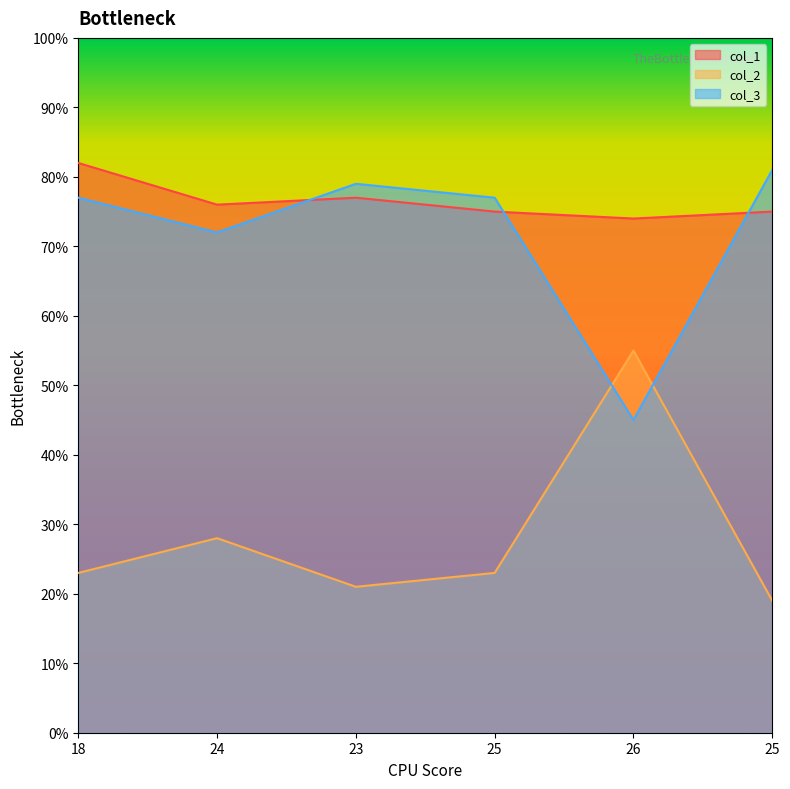

What is the difference between the maximum and minimum values in the col_1 series?

8